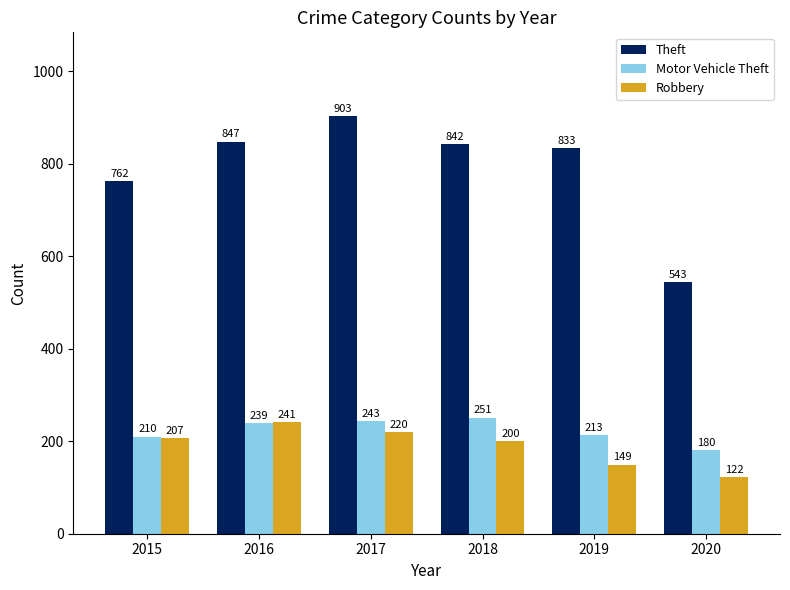

What is the difference between the maximum and second lowest values in the Theft series?

141